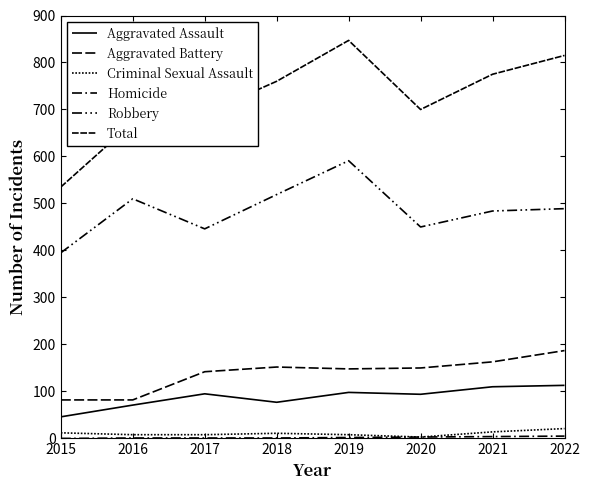

Does the chart display data point markers on the line(s)?

No